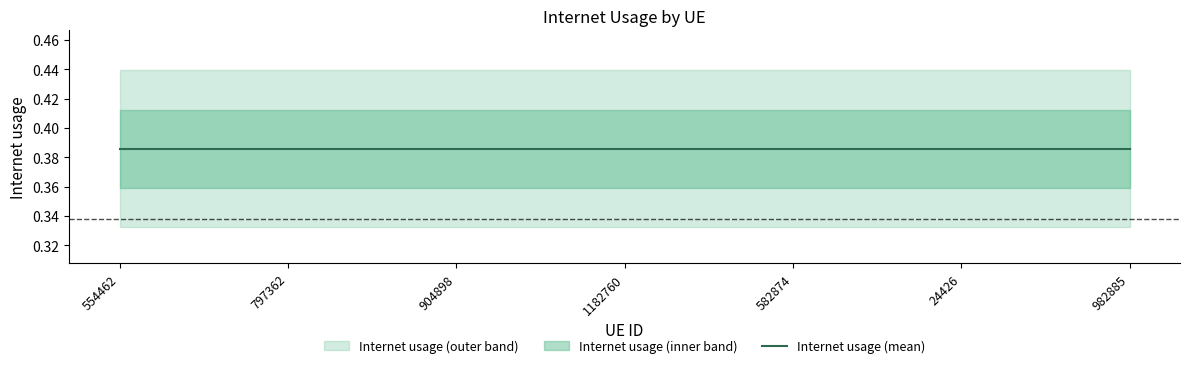

What is the sum of all values?

2.7